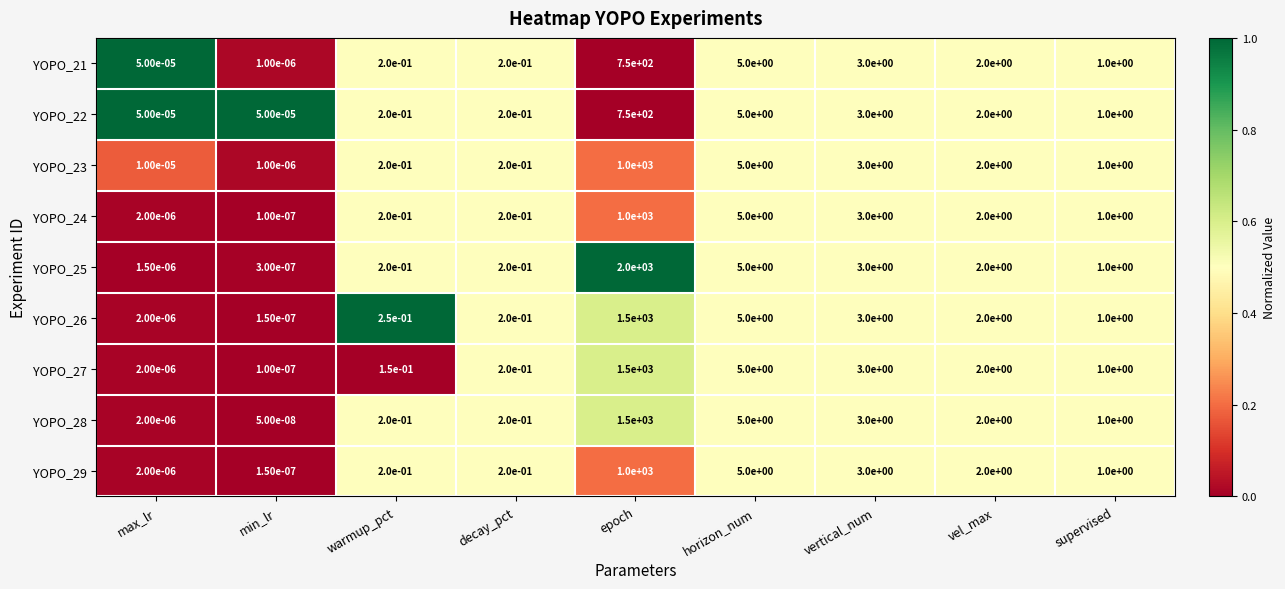

The value of YOPO_29 at vel_max is 0.6. True or false?

False